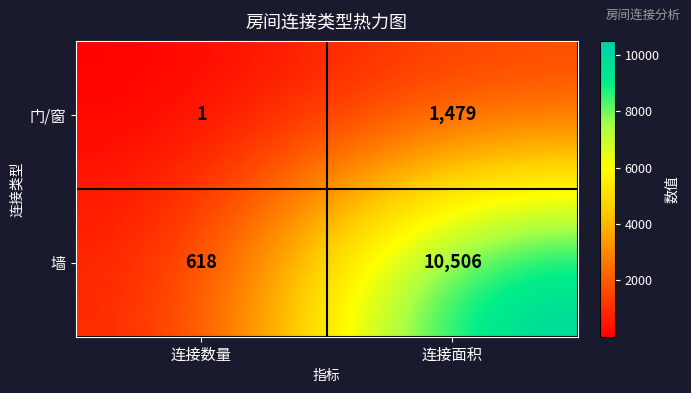

List the series in order of their peak value, highest first.

墙, 门/窗